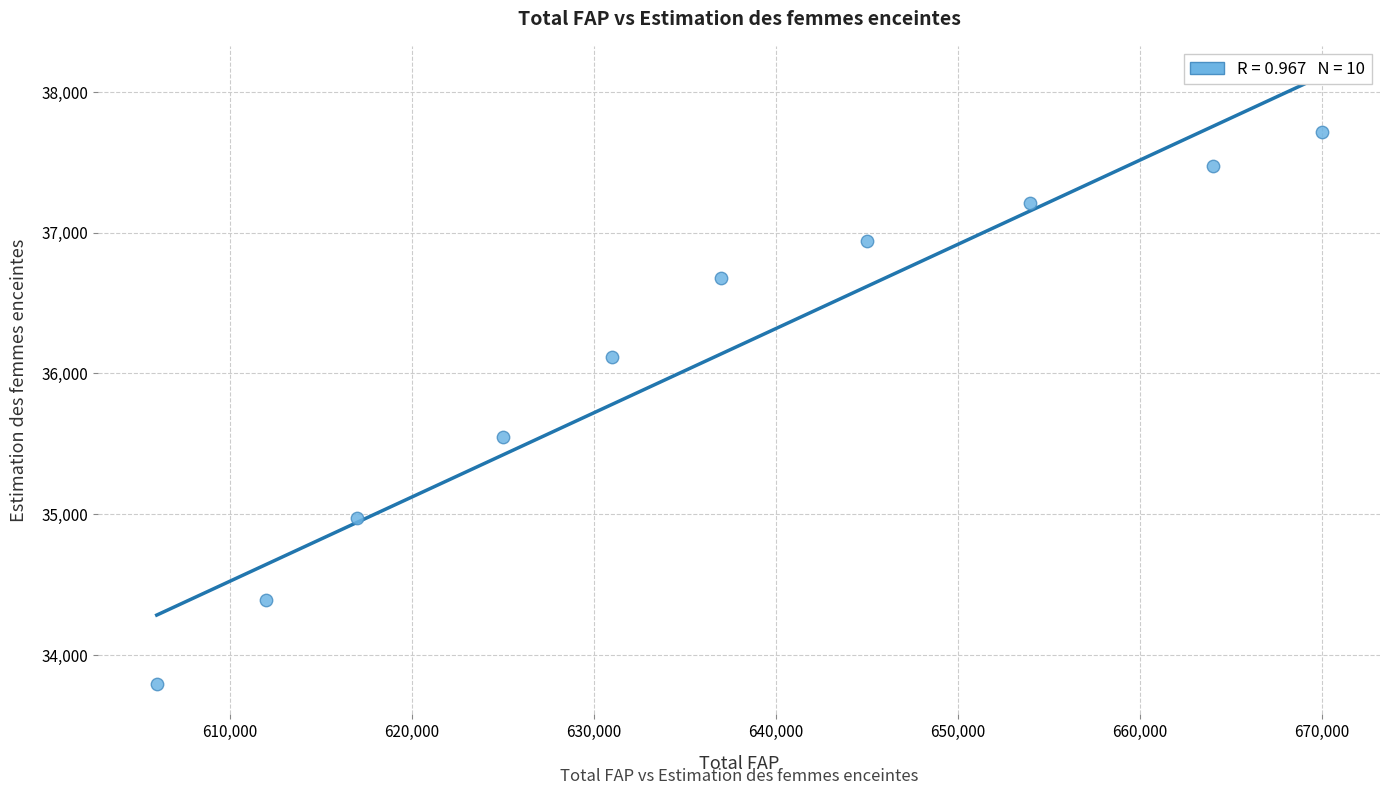

What is the average X value?

636100.0